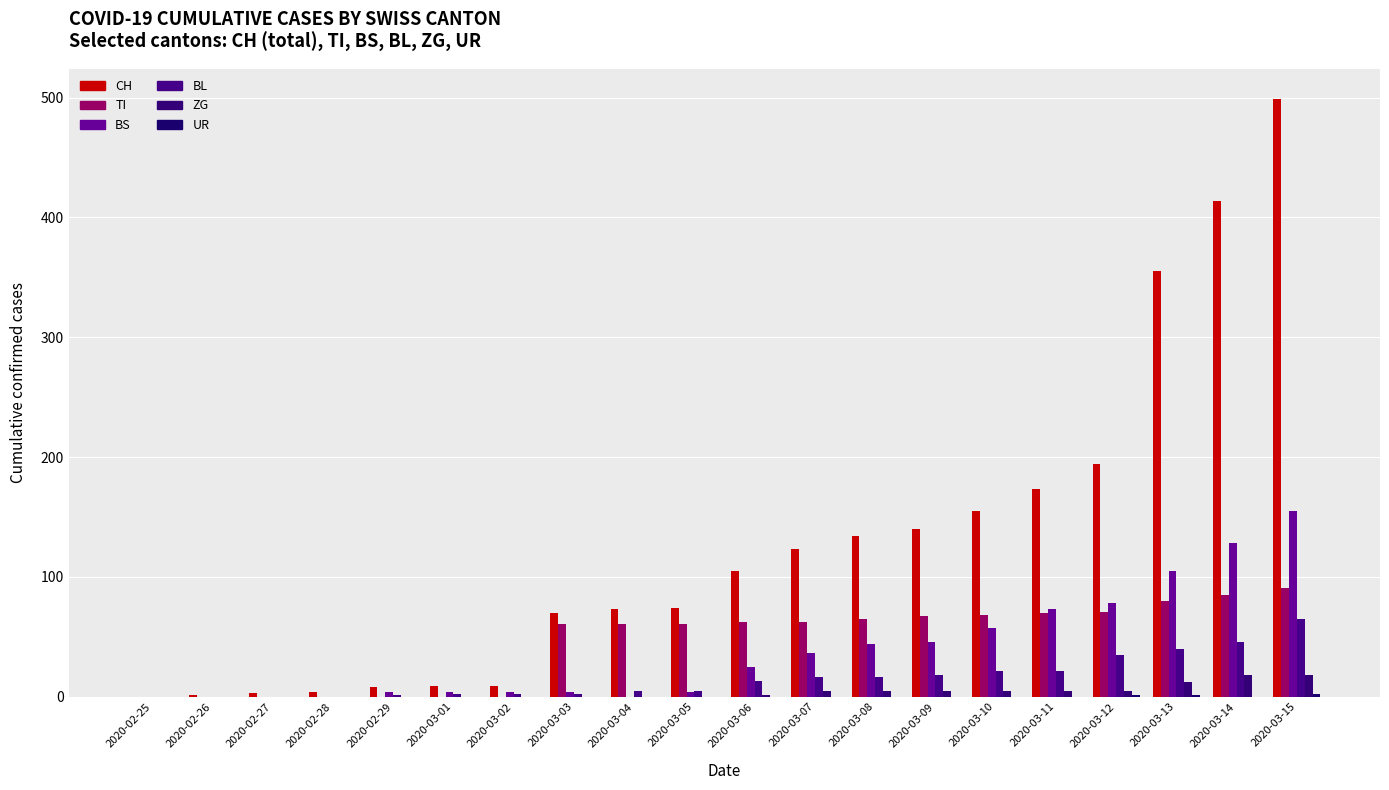

Where does the BL series first go above 13?

2020-03-07